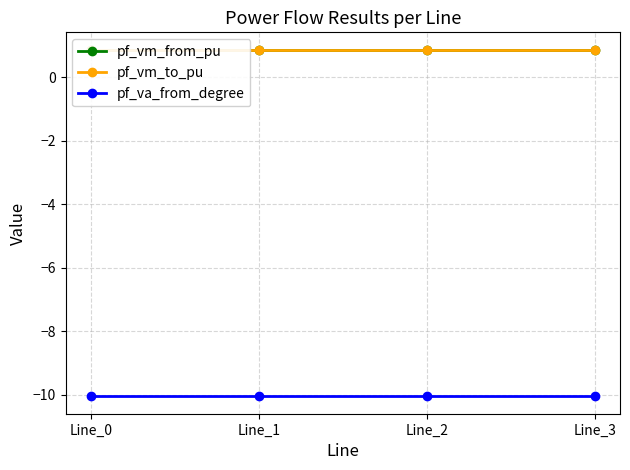

Which series ends up on top after the final intersection of pf_vm_to_pu and pf_vm_from_pu?

pf_vm_to_pu